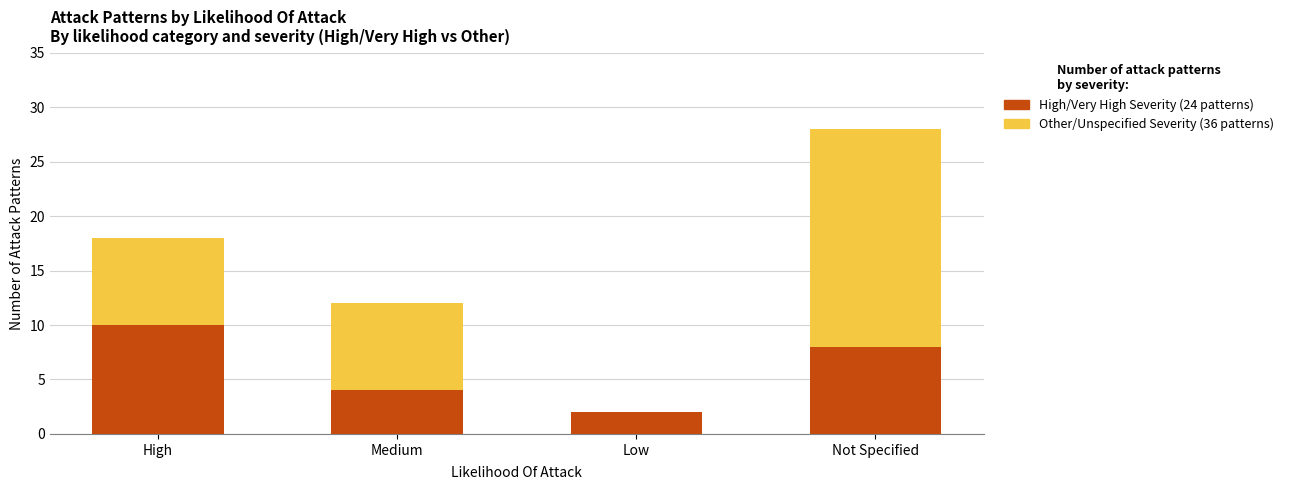

At which category is the sum across all series the highest?

Not Specified